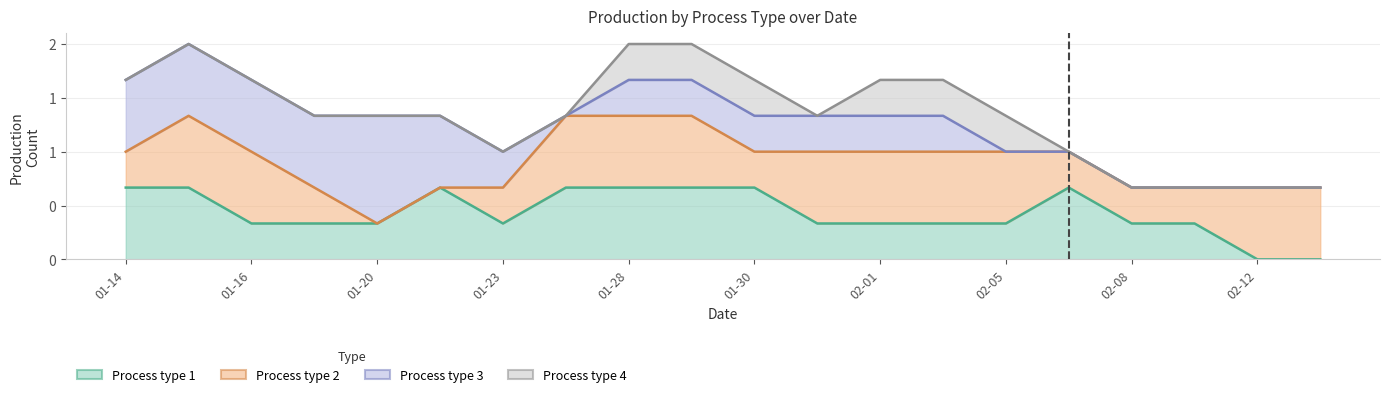

What position from the left is 2024-02-03?

14